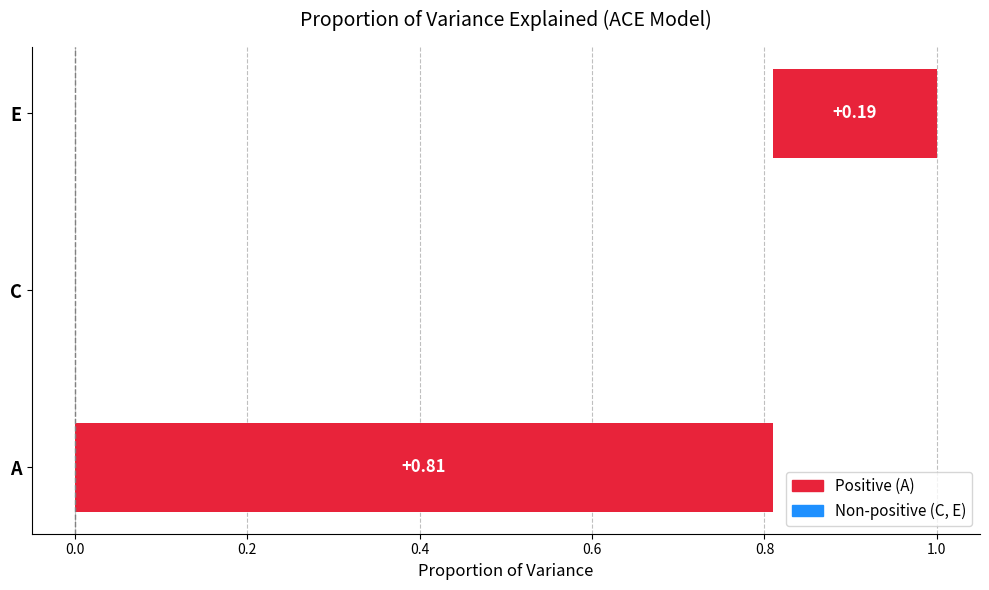

How many data points are above 0?

2